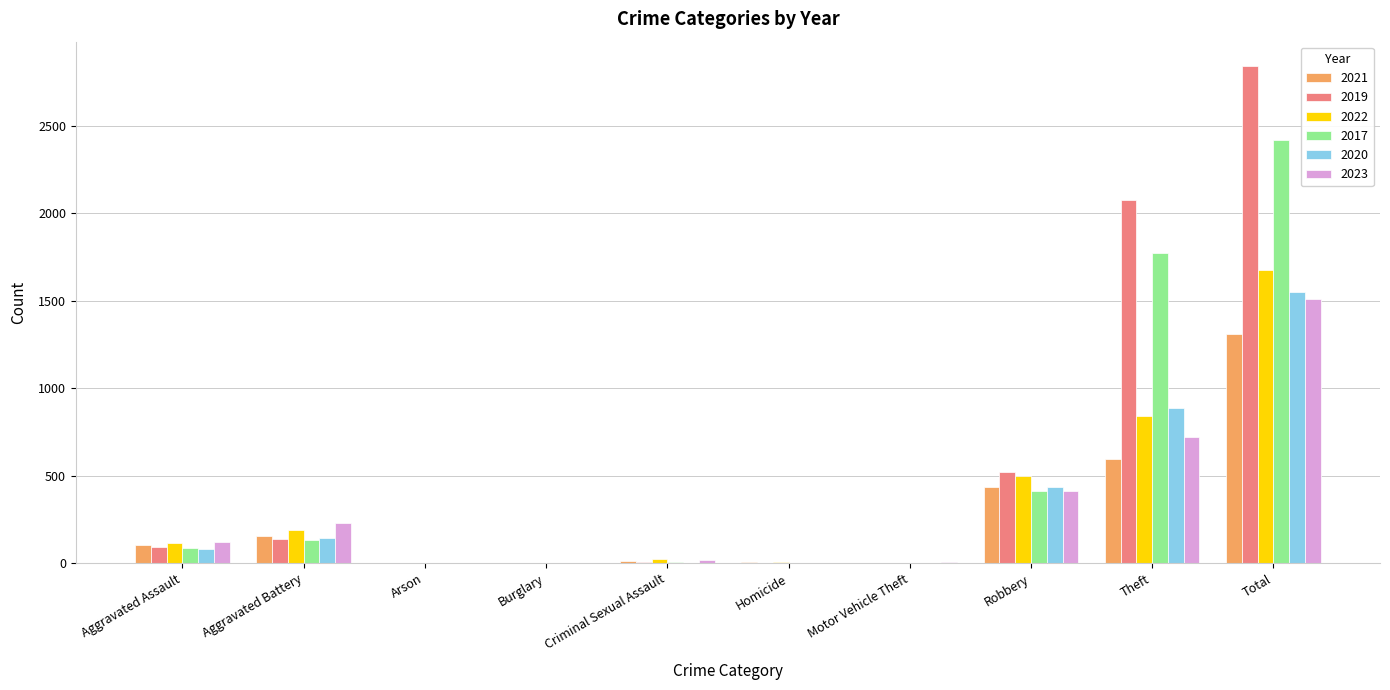

Are the bars horizontal?

No